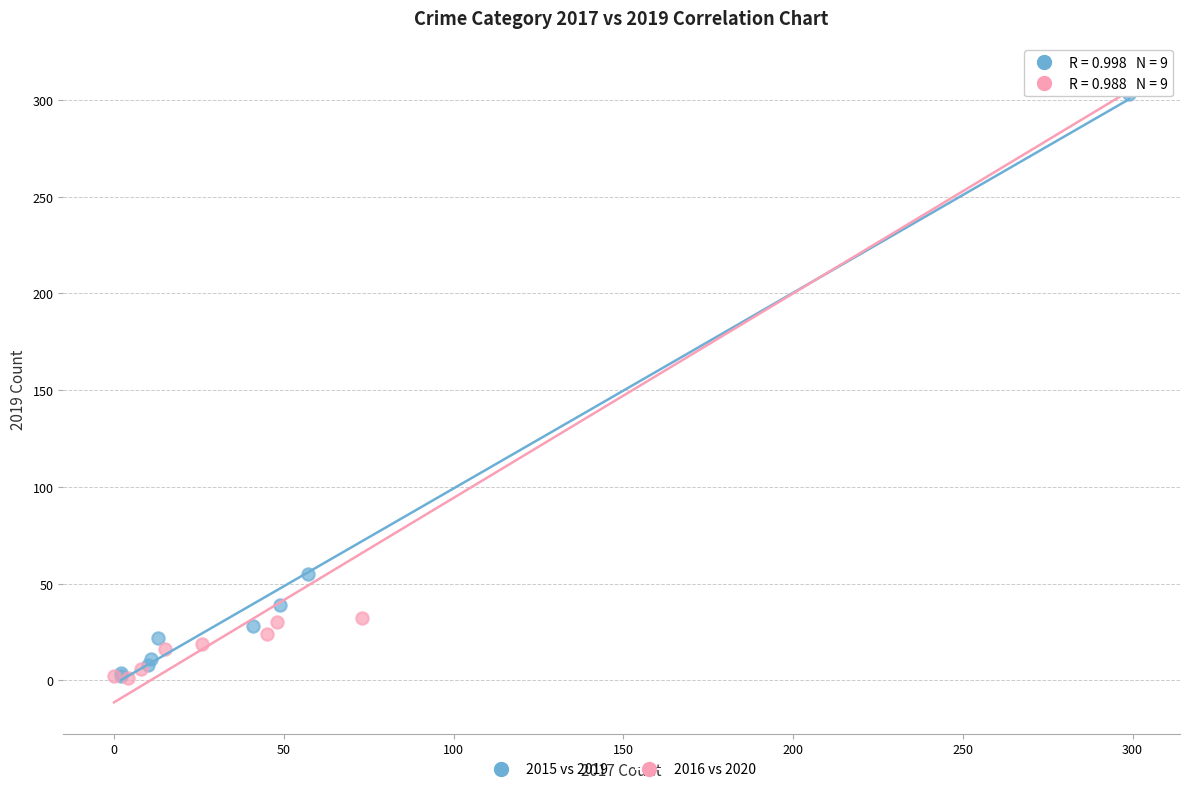

Which series contains the highest Y value?

2016 vs 2020